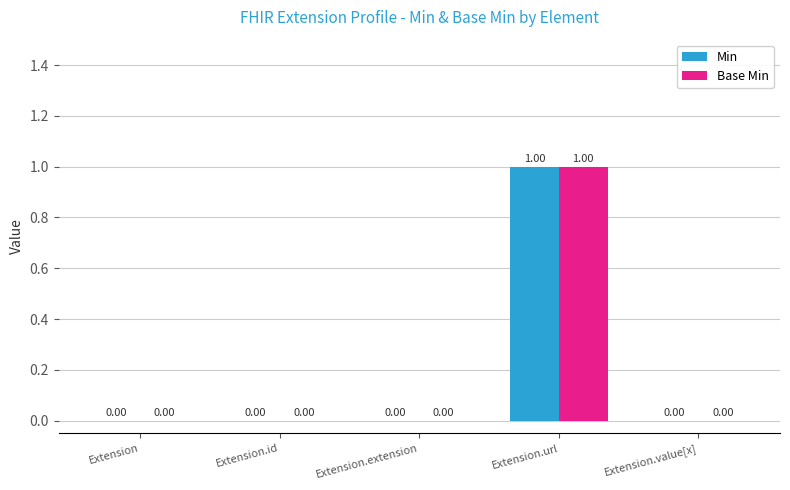

Which category has the highest value across all series?

Extension.url